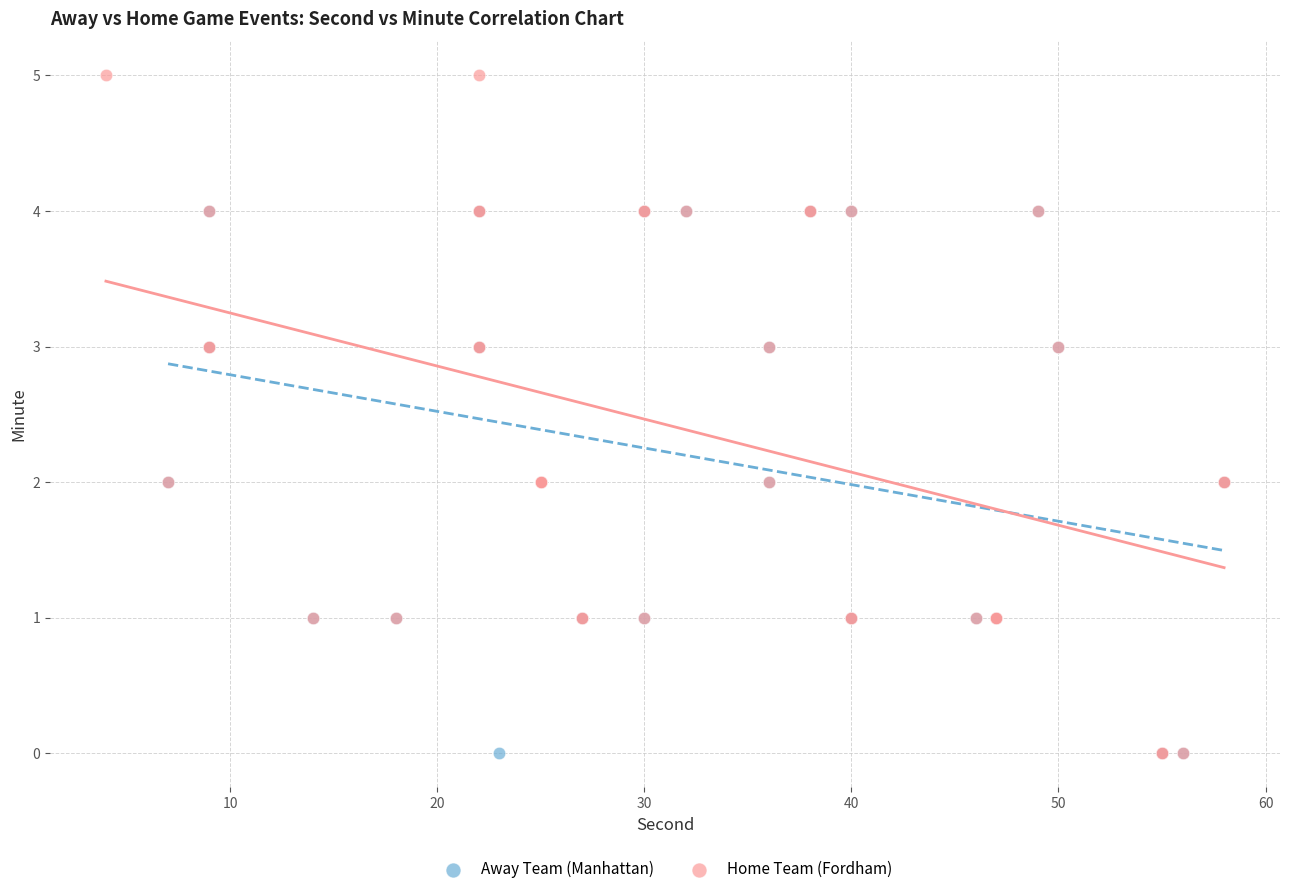

What are all the series names shown in the legend?

Away Team (Manhattan), Home Team (Fordham)